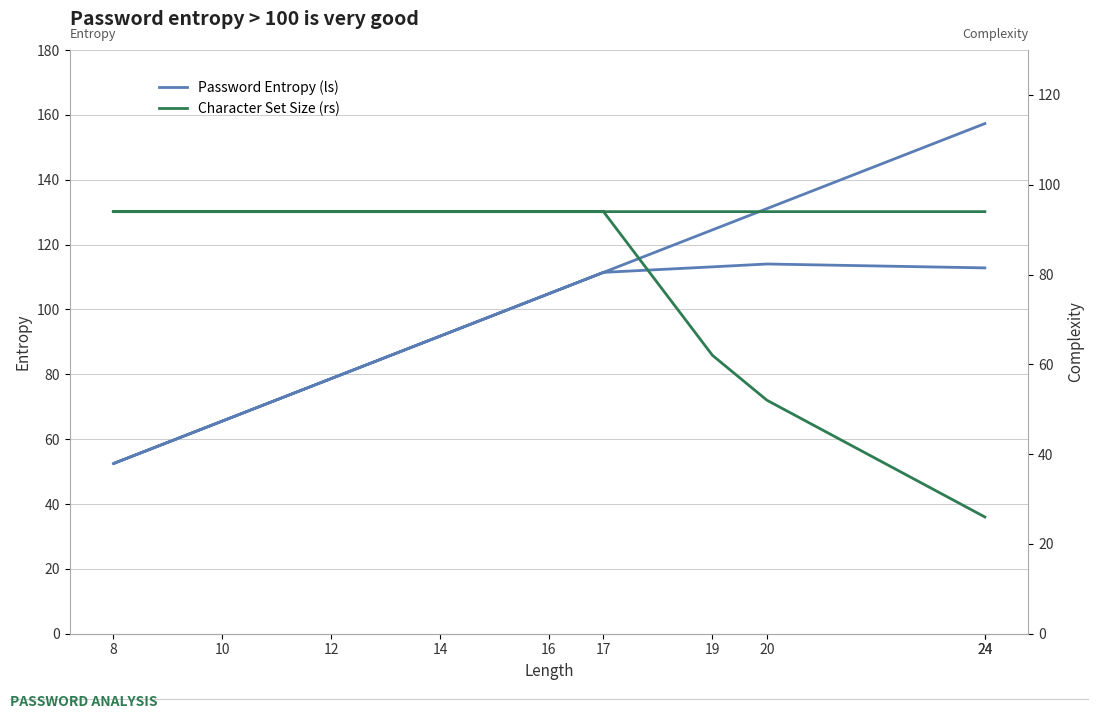

How many interior local peaks does the Password Entropy (ls) series have?

1